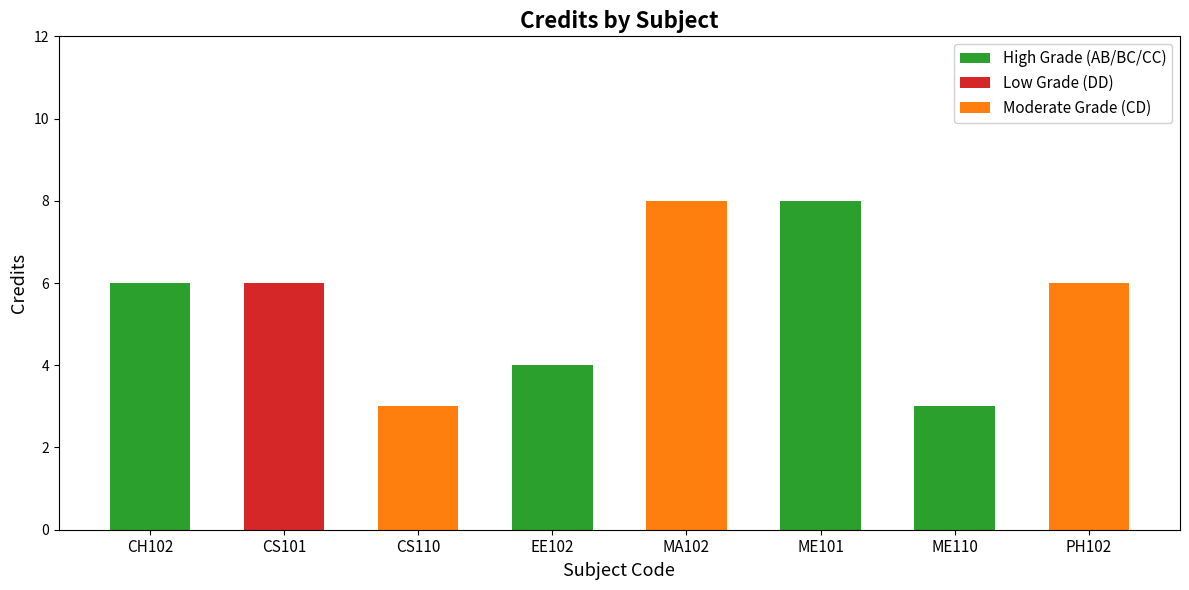

What is the label of the 2nd bar from the right?

ME110